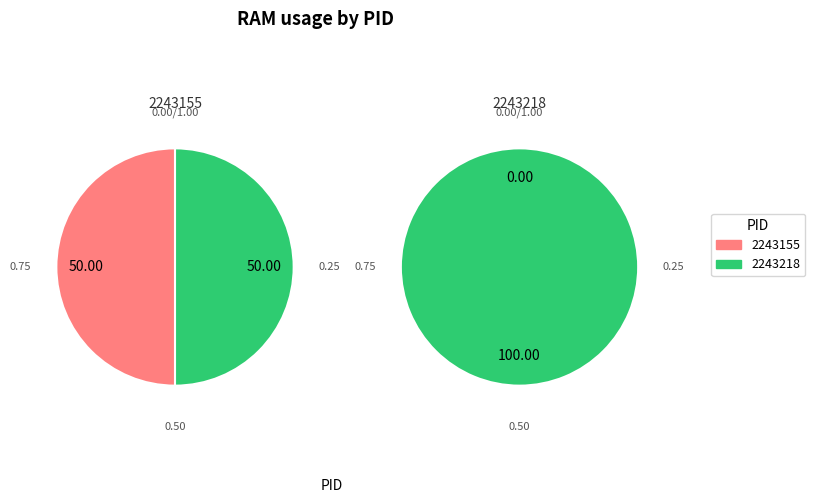

How many segments does this pie chart have?

2